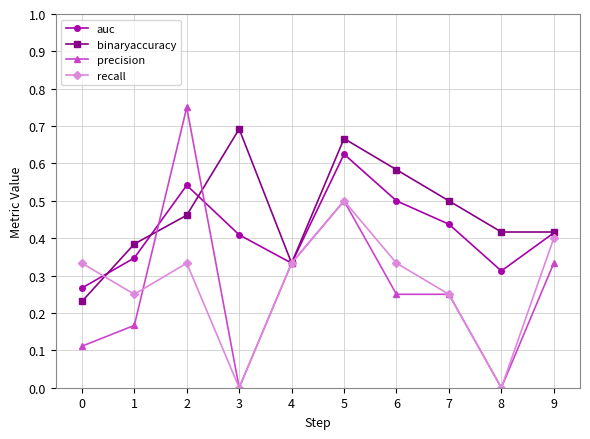

Between 1 and 3, which series saw the biggest shift?

binaryaccuracy